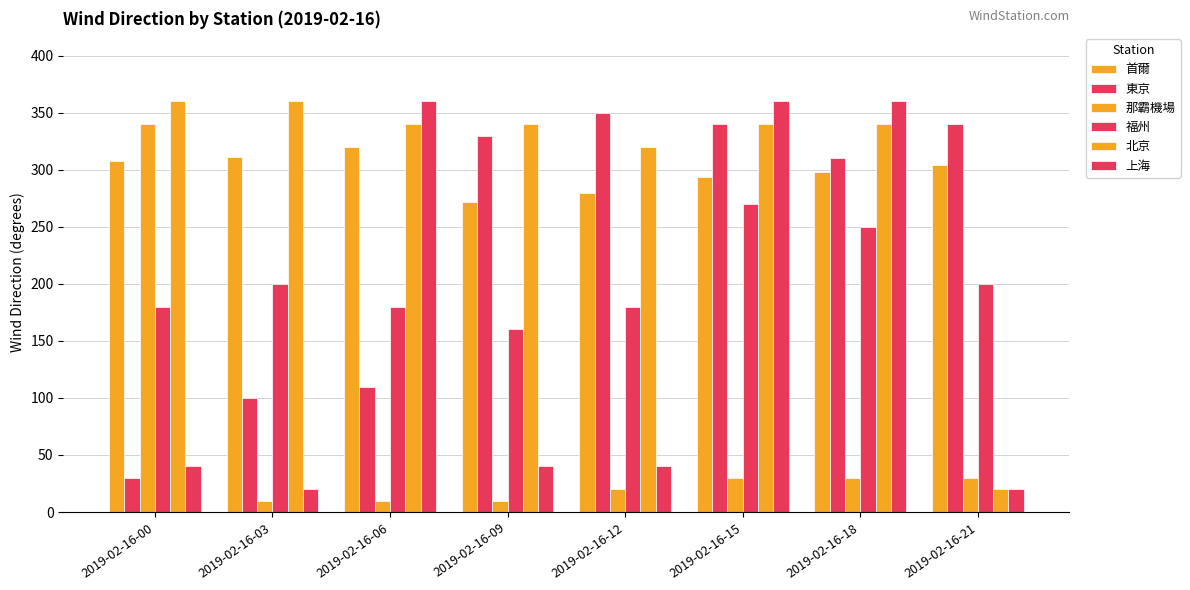

Which series has the largest total across all categories?

北京